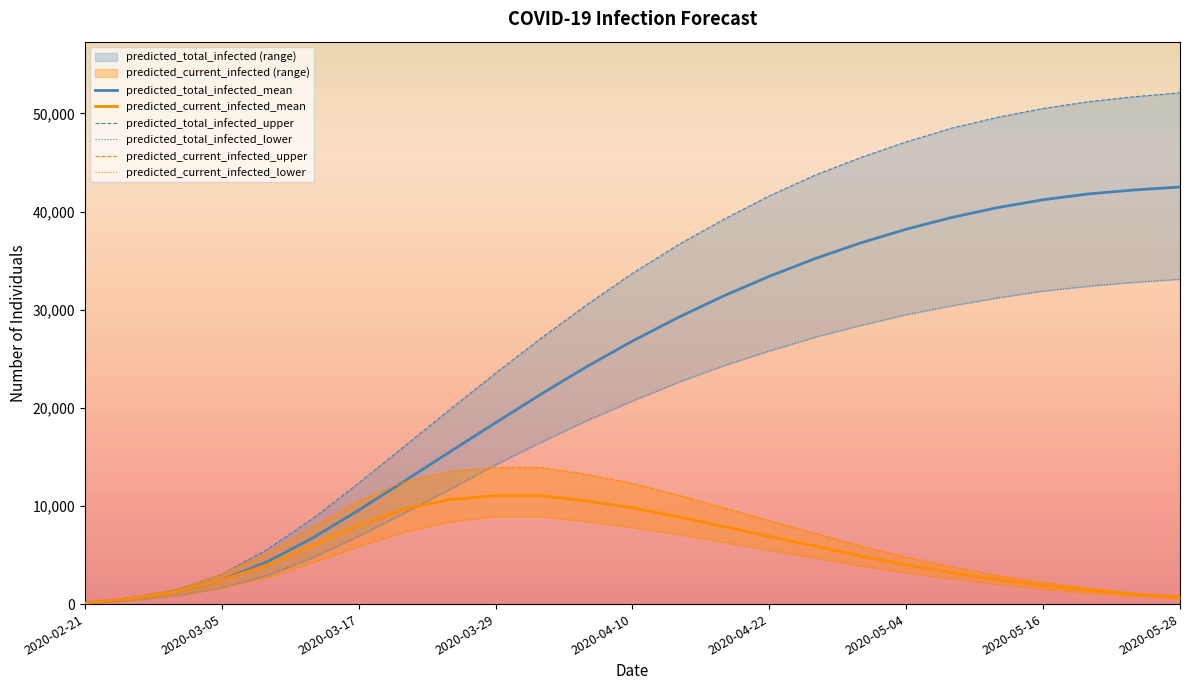

True or false: predicted_current_infected_mean and predicted_current_infected_upper cross at least once.

False